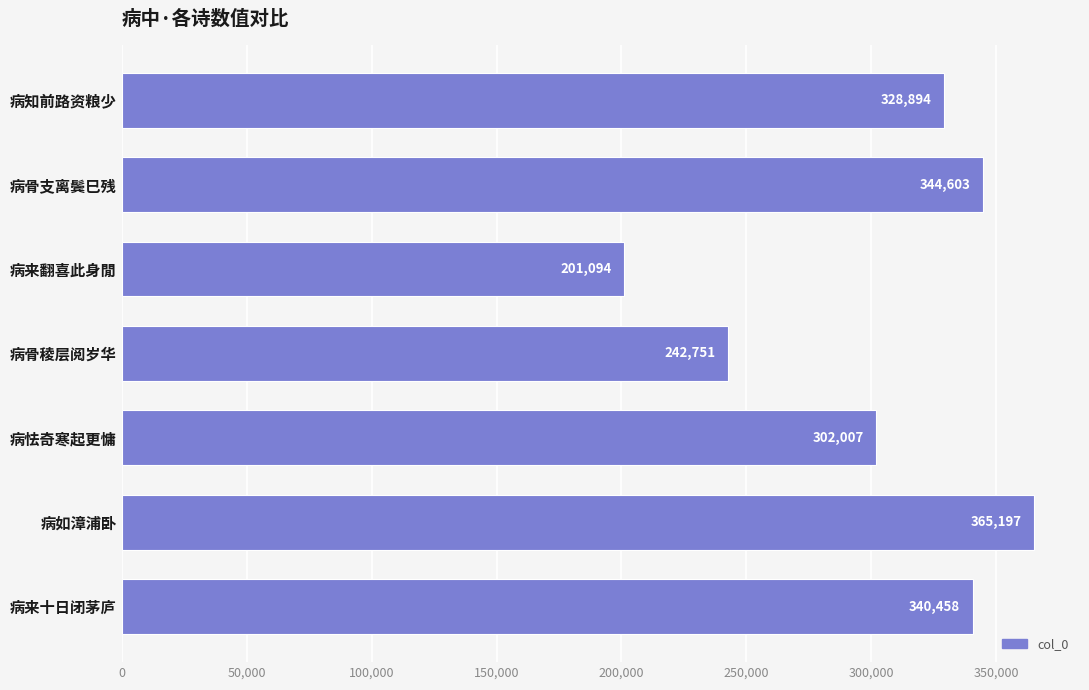

True or false: the data shows 201094 at 病来翻喜此身閒.

True